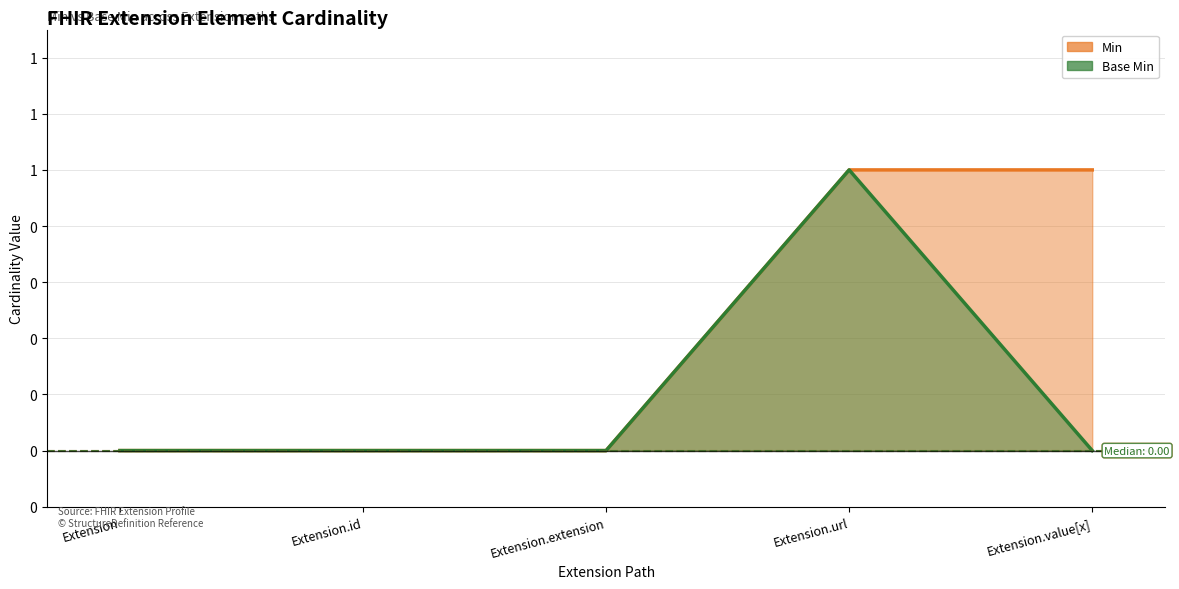

Which series has the largest total across all categories?

Min